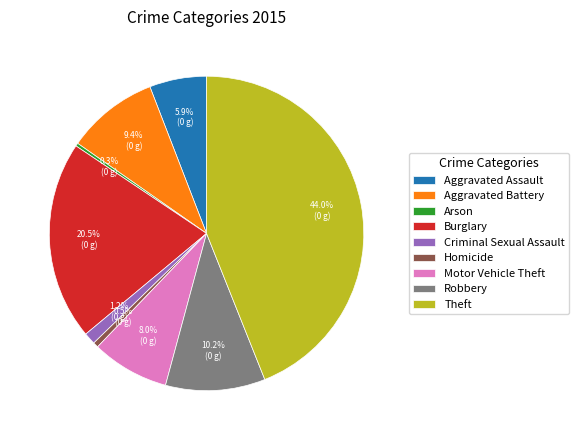

What percentage is the Robbery slice, to the nearest percent?

10%